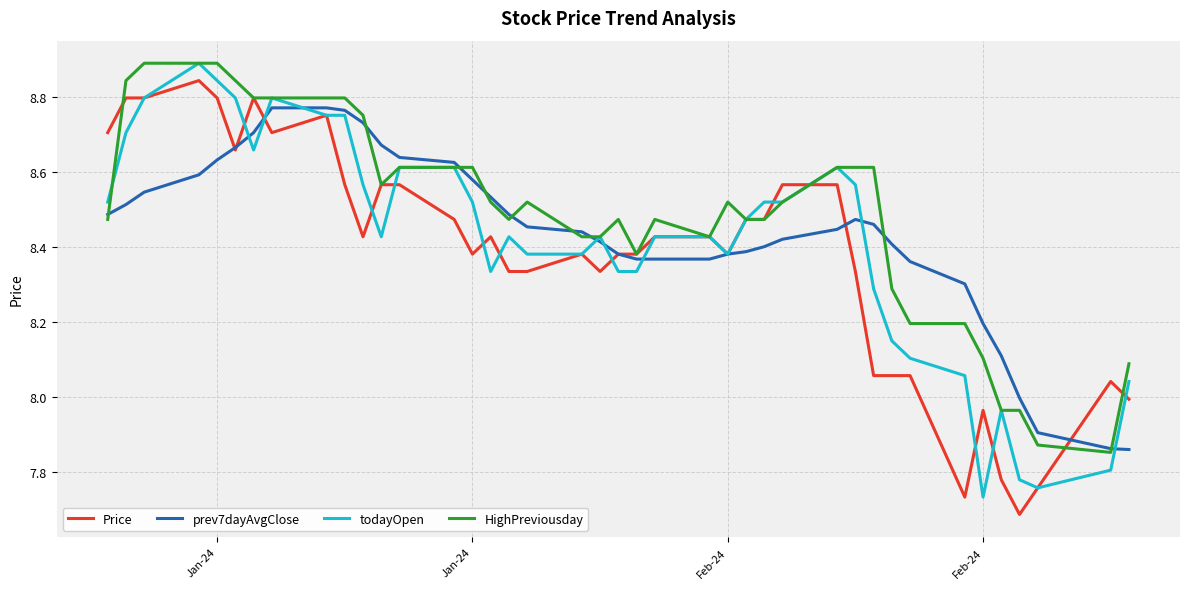

Which series has the largest total across all categories?

HighPreviousday